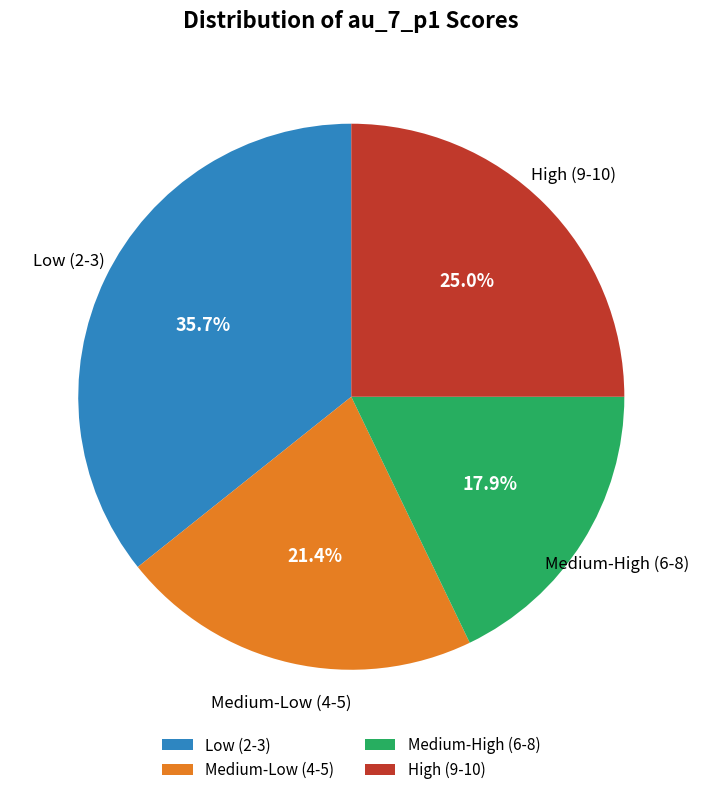

Rank the categories by value from lowest to highest.

Medium-High (6-8), Medium-Low (4-5), High (9-10), Low (2-3)